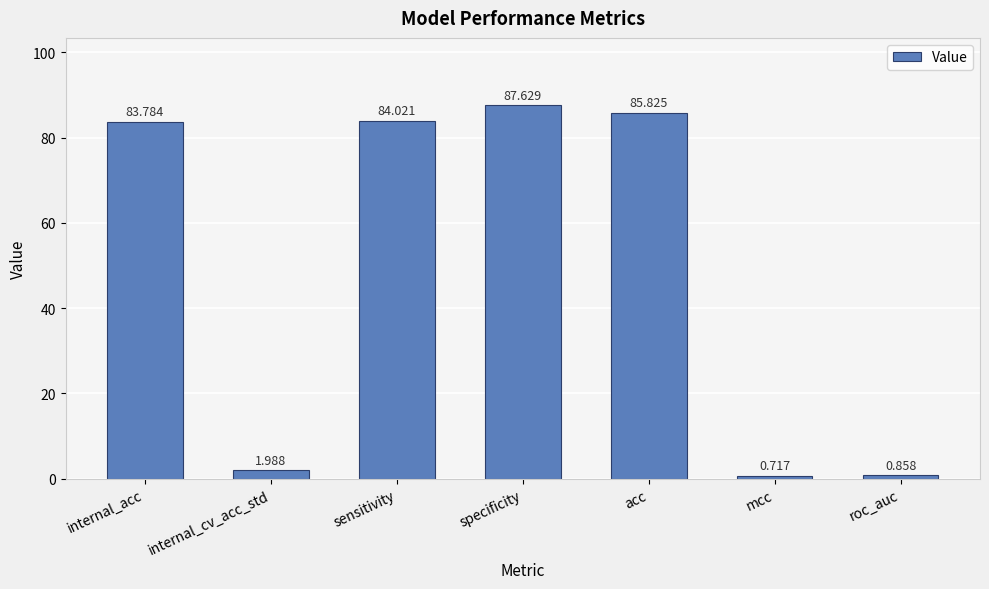

Does the chart contain stacked bars?

No